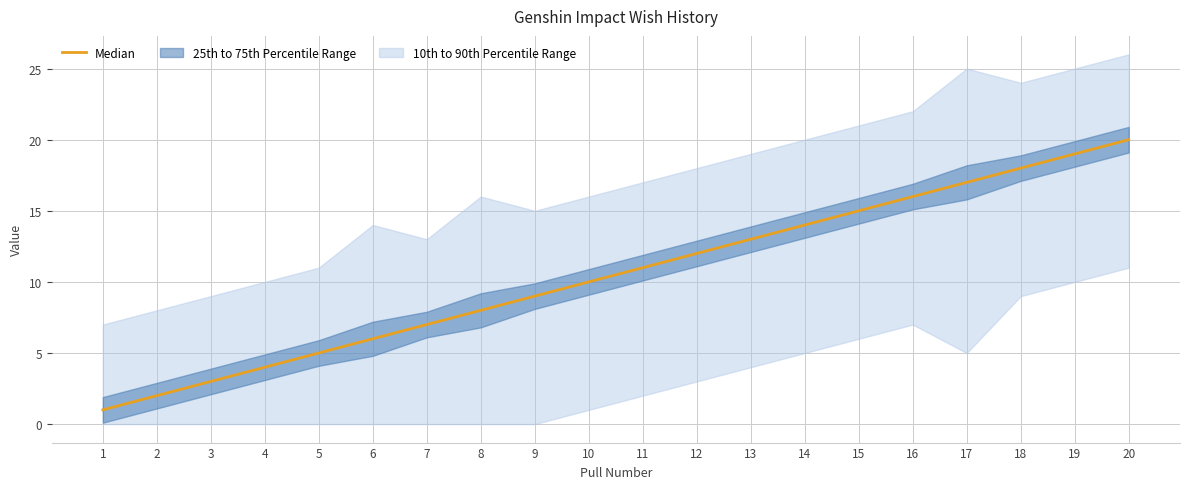

True or false: the data shows 16 at 16.

True